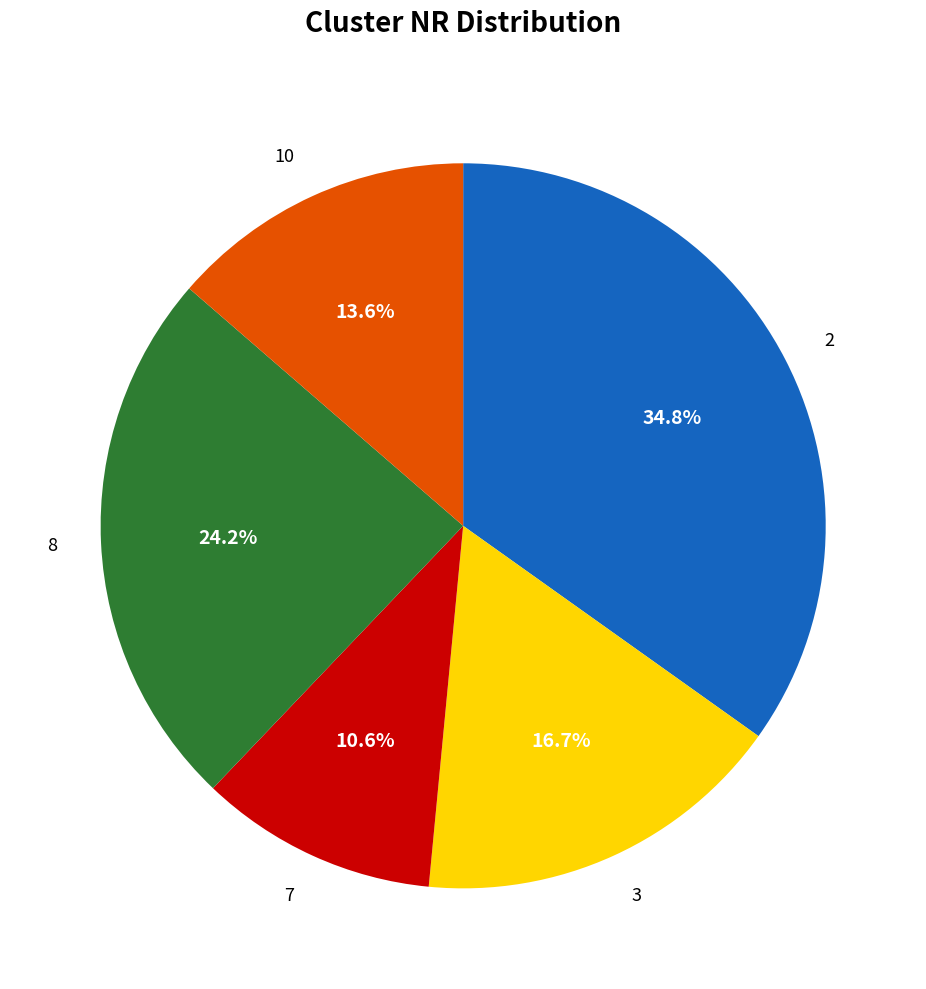

Is the sum of 10 and 3 greater than half?

No